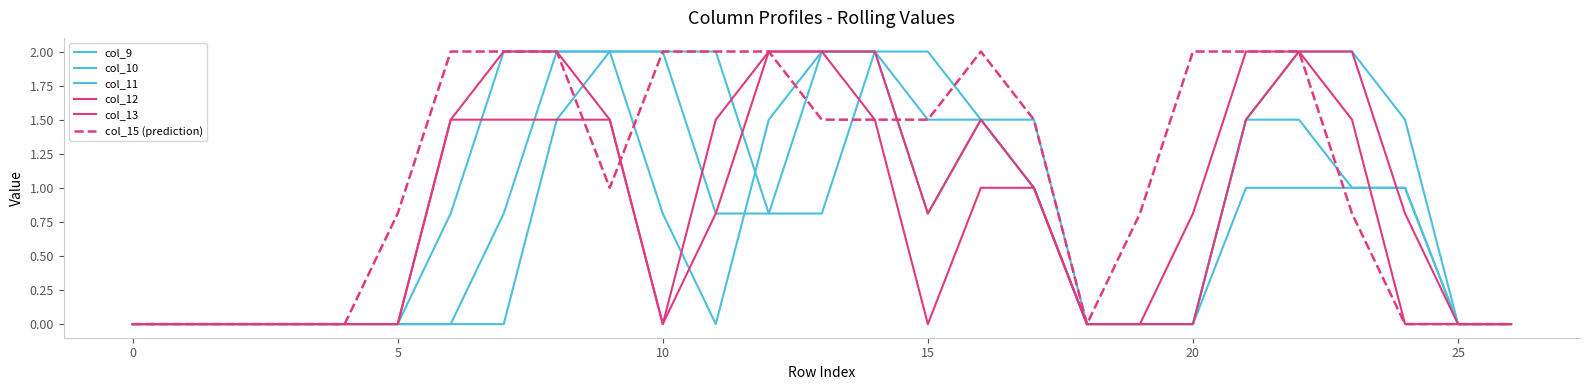

How many lines are shown in the chart?

6